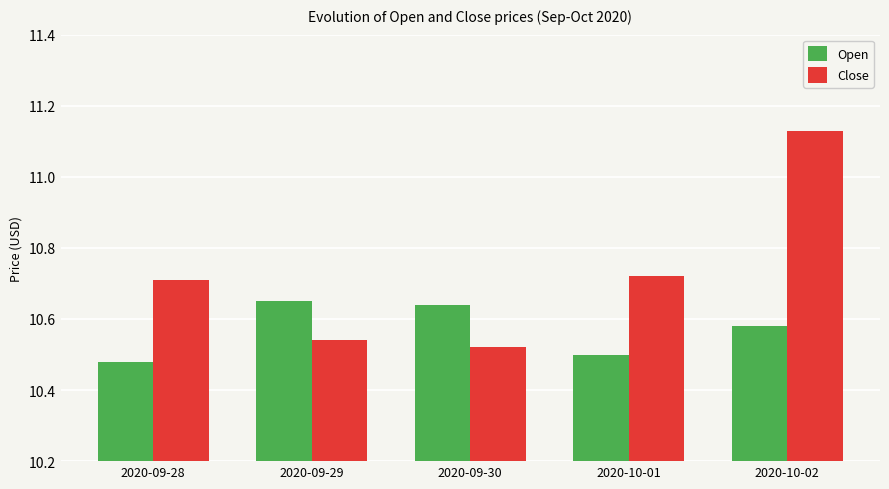

Which category has the lowest value across all series?

2020-09-28